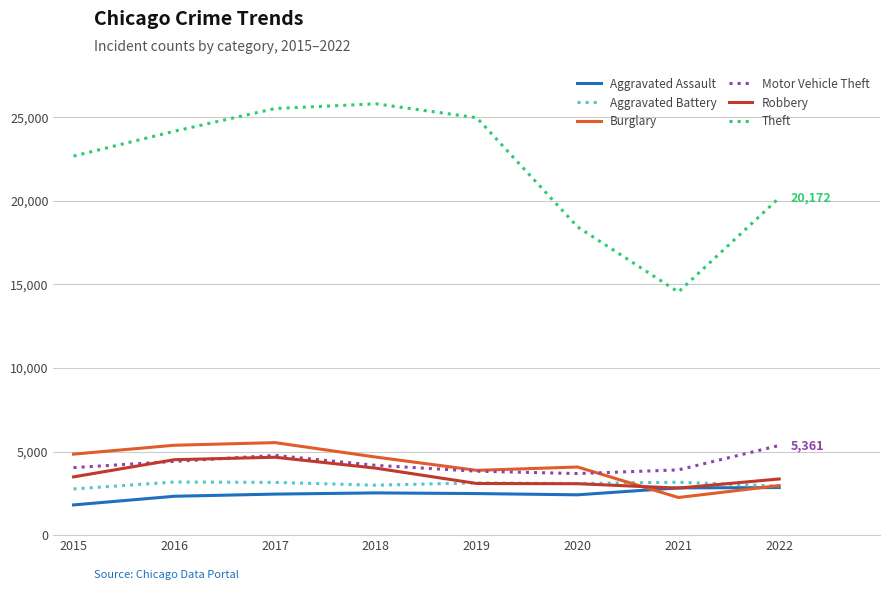

Which series has the widest spread of values?

Theft